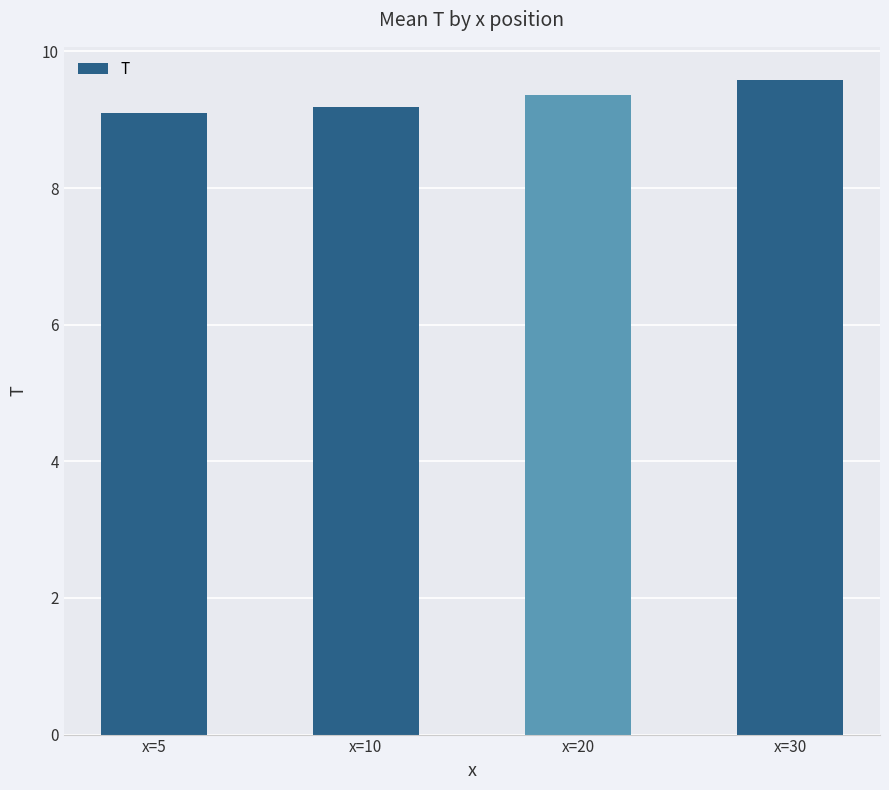

Which category has the lowest value across all series?

x=5